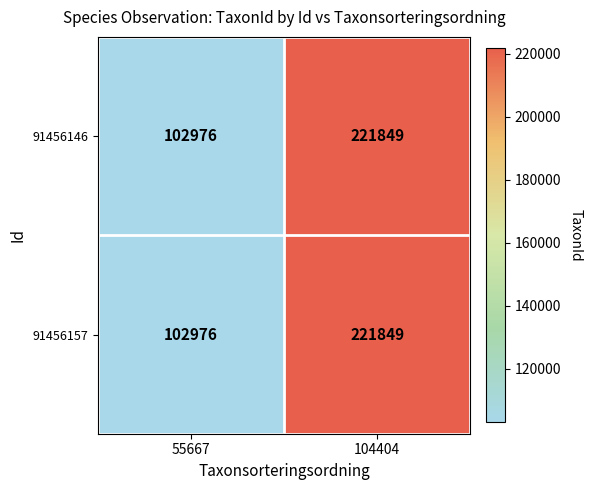

What is the difference between the maximum and minimum values in the 91456157 series?

118873